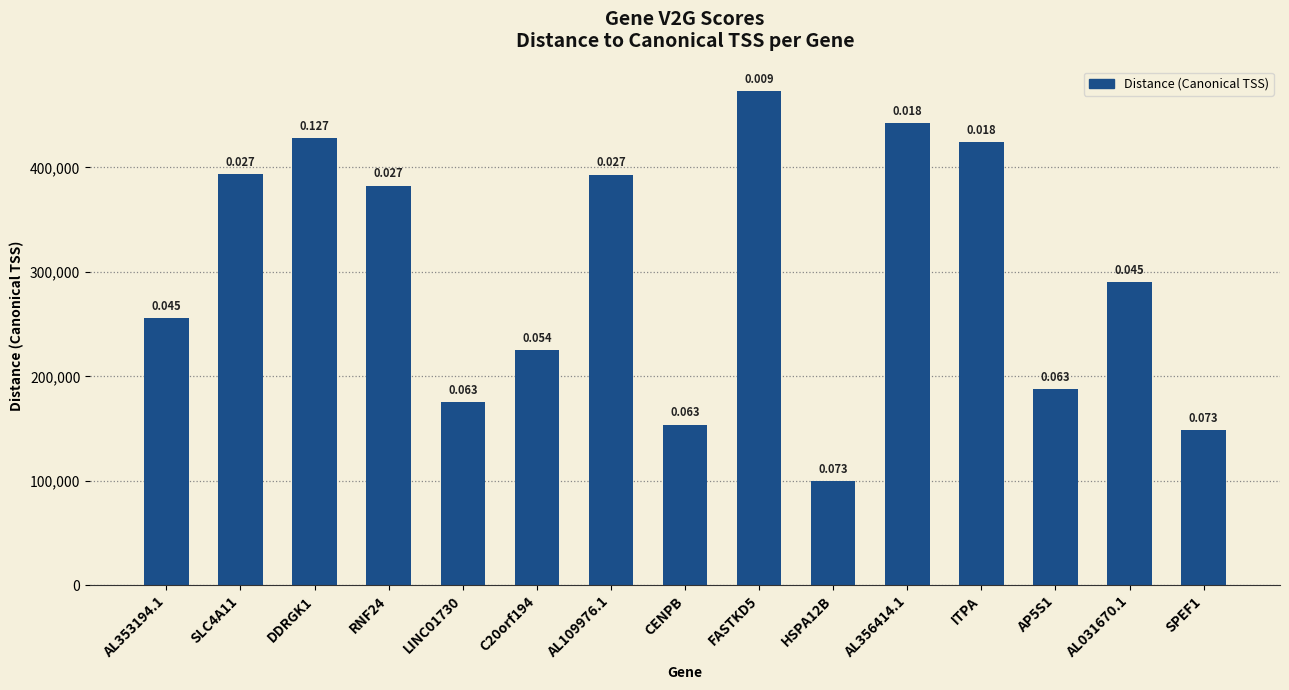

The value at C20orf194 is 401974. True or false?

False